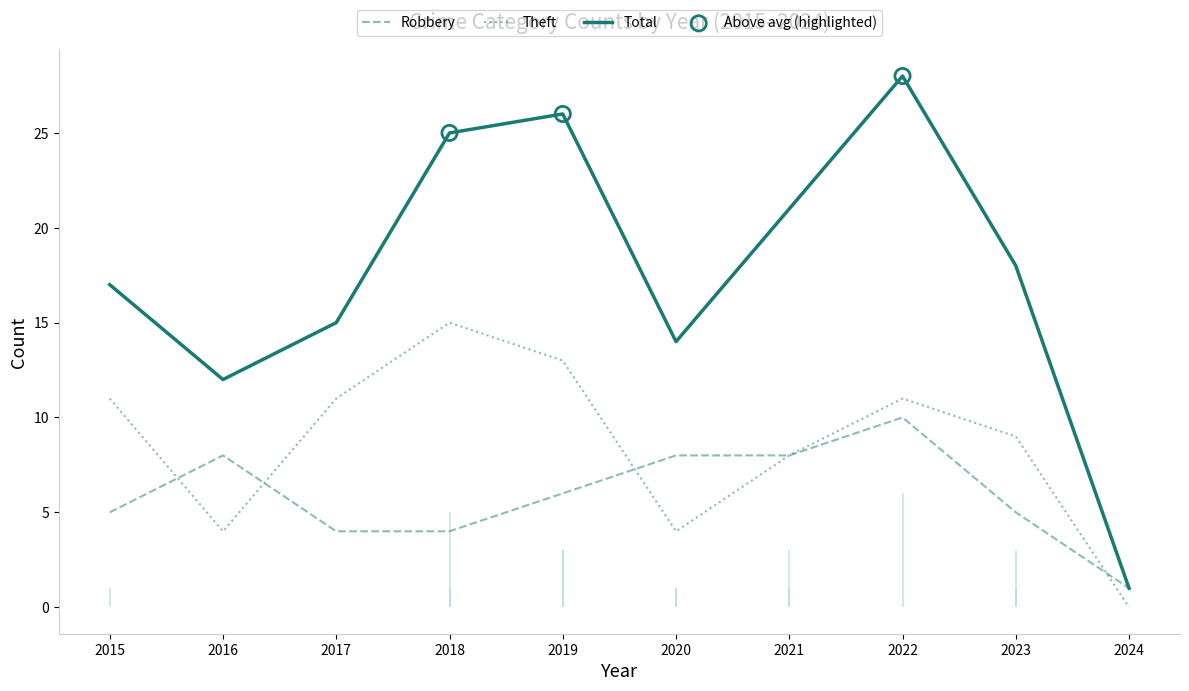

Which series contains the lowest Y value?

Theft